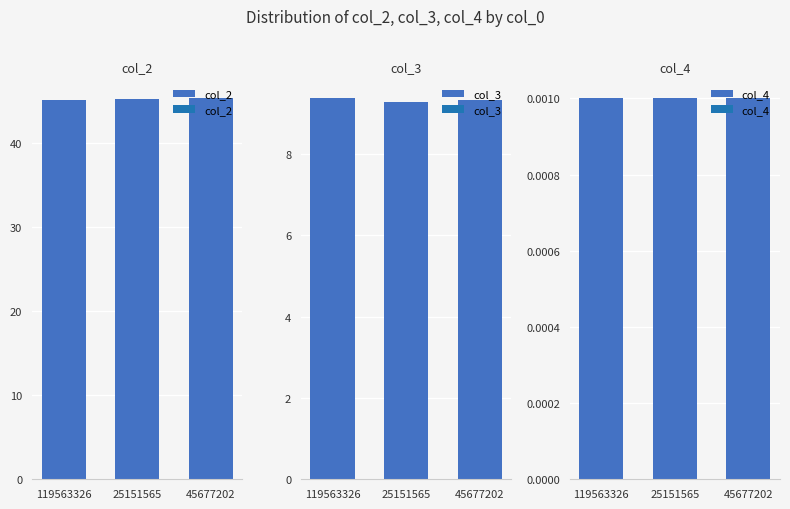

How many distinct data groups are displayed?

3